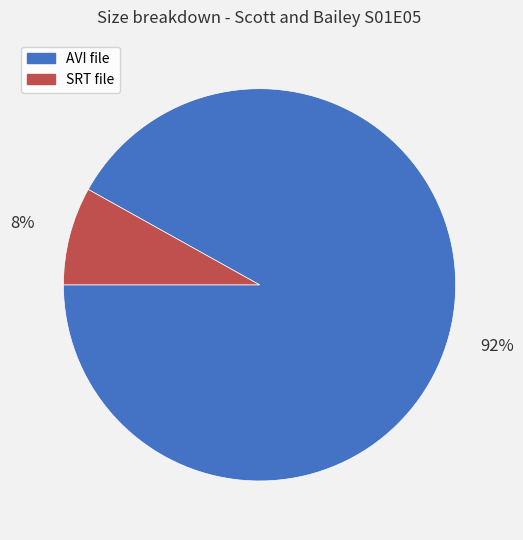

Rank the categories by value from highest to lowest.

AVI file, SRT file